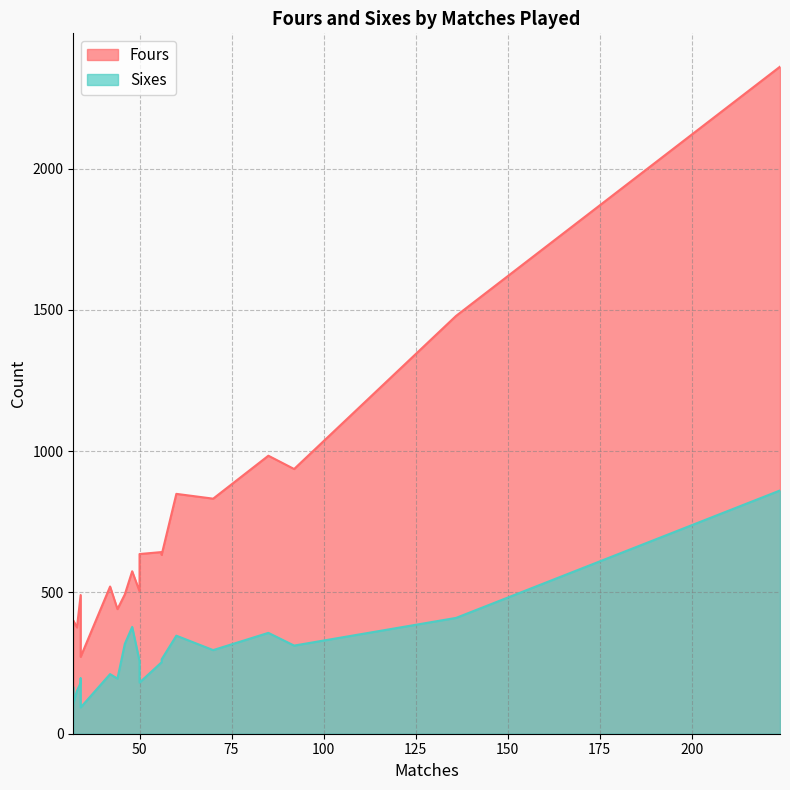

Reading left to right, list all the values displayed in this chart.

Fours: Dubai=2361	Abu Dhabi=1479	Kigali City=937	Colombo=984	Mirpur=832	Johannesburg=849	Al Amarat=633	Harare=643	London=636	Sharjah=504	Auckland=575	Hamilton=493	Dhaka=441	Cape Town=521	Almeria=272	Pallekele=491	Barbados=365	Kuala Lumpur=376	Dublin=383	Chittagong=401
Sixes: Dubai=861	Abu Dhabi=410	Kigali City=312	Colombo=357	Mirpur=296	Johannesburg=347	Al Amarat=263	Harare=253	London=181	Sharjah=257	Auckland=378	Hamilton=318	Dhaka=195	Cape Town=211	Almeria=93	Pallekele=180	Barbados=196	Kuala Lumpur=152	Dublin=165	Chittagong=107